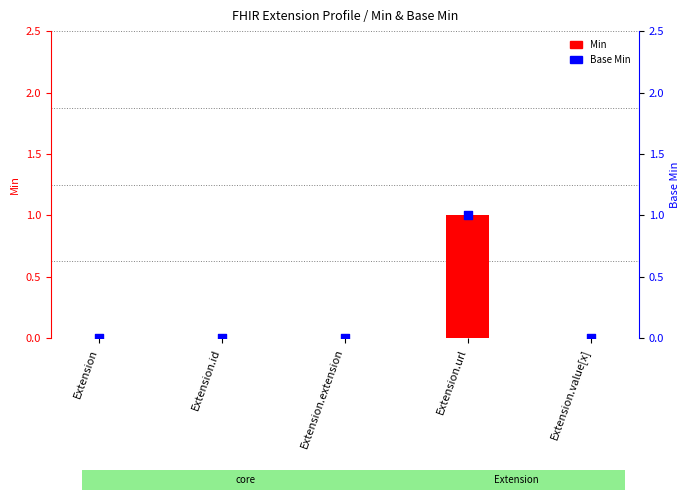

What are all the series names shown in the legend?

Min, Base Min